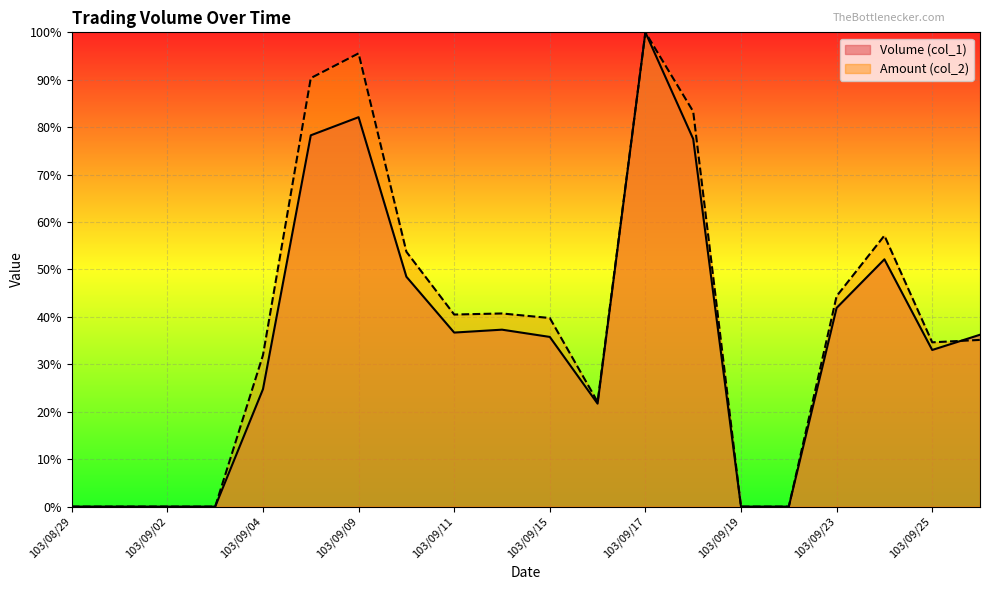

At which label does Volume (col_1) reach its peak?

103/09/17